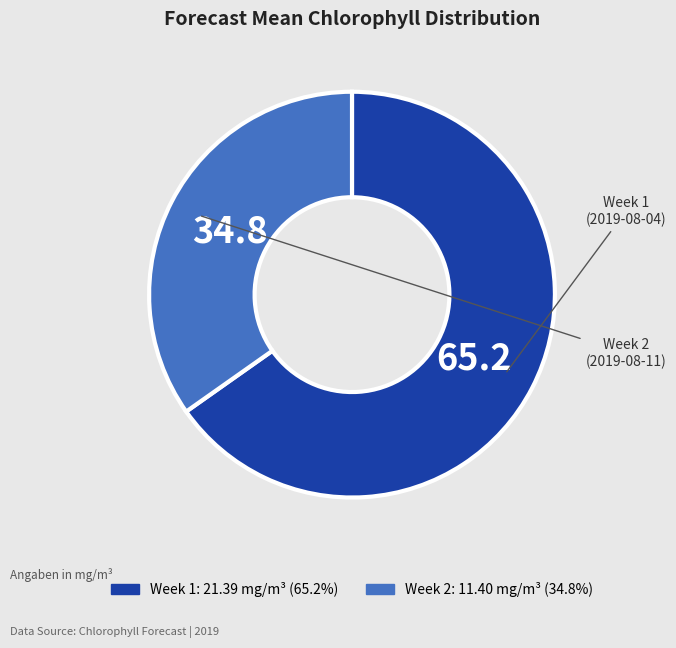

Combined, do Week 2 and Week 1 account for over 50%?

Yes